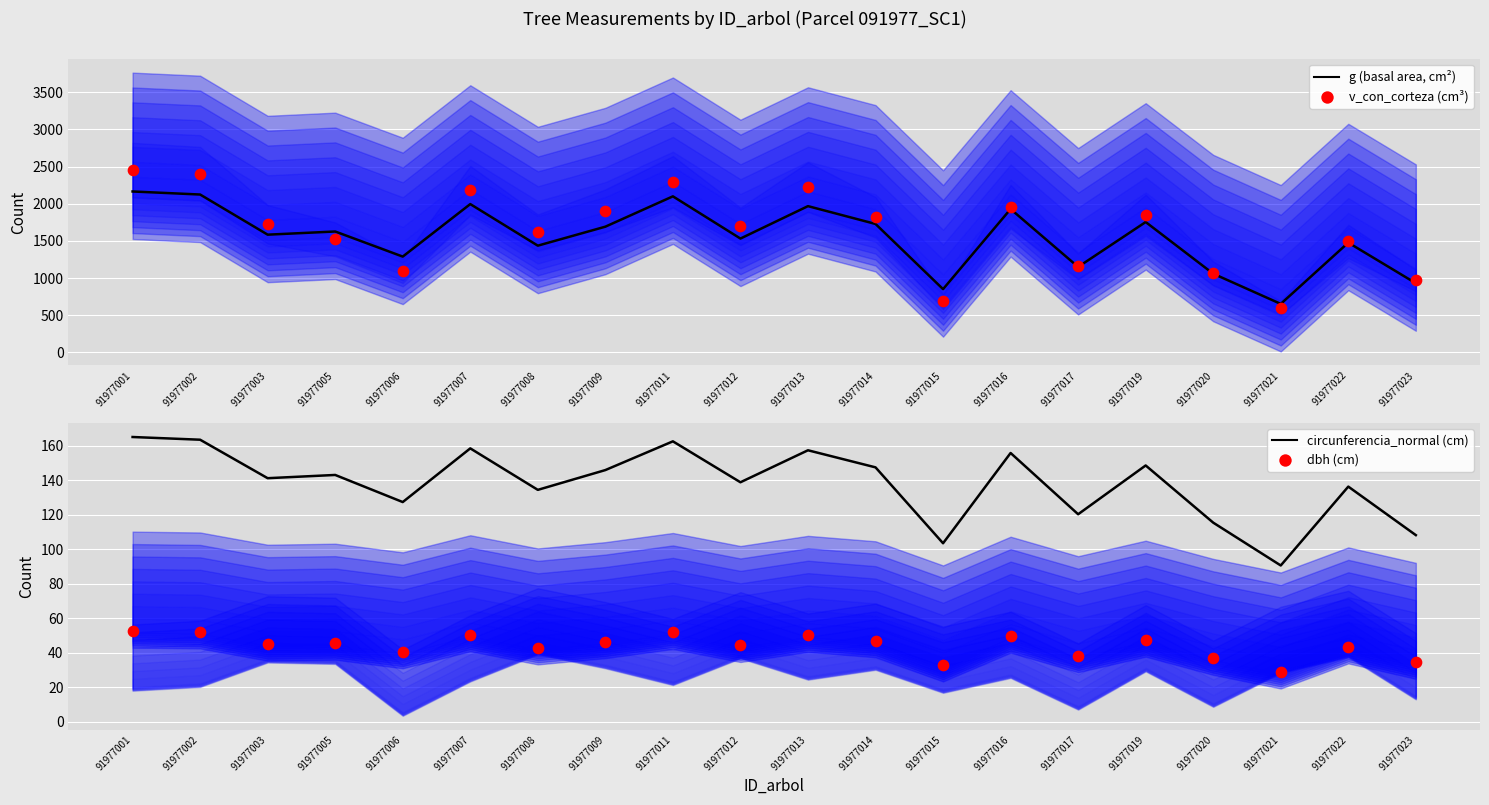

What are all the series names shown in the legend?

g (basal area, cm²), v_con_corteza (cm³), circunferencia_normal (cm), dbh (cm)